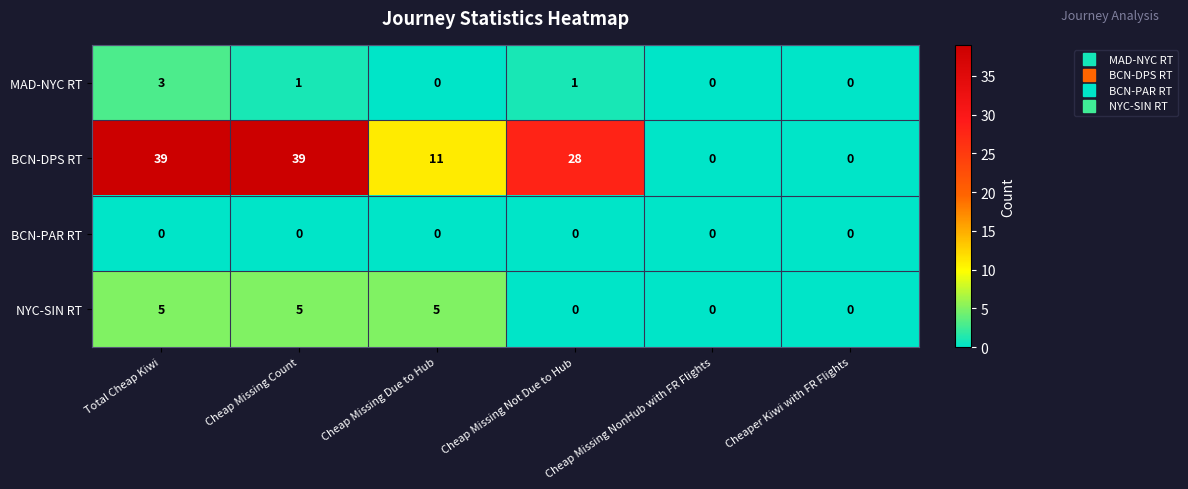

How many series are shown in this chart?

4